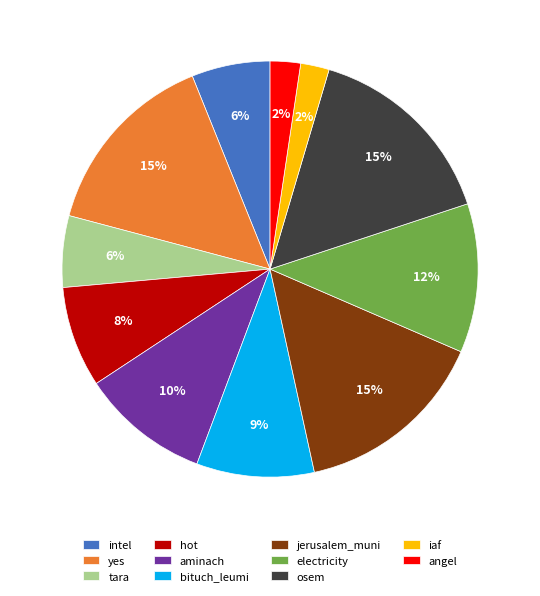

To the nearest percent, what portion does hot represent?

8%